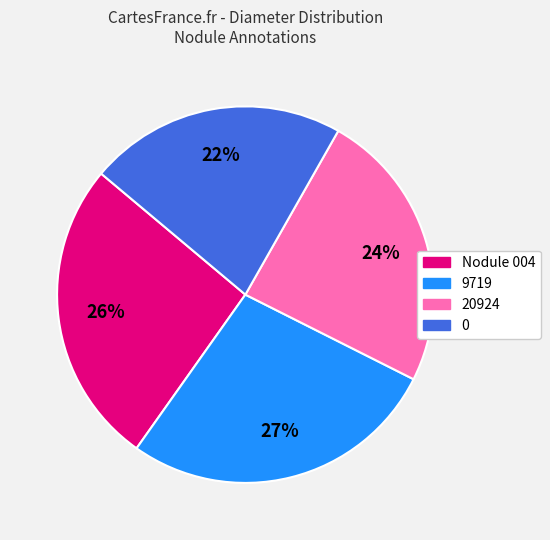

To the nearest percent, what is the difference between the 20924 and 9719 slice percentages?

3%